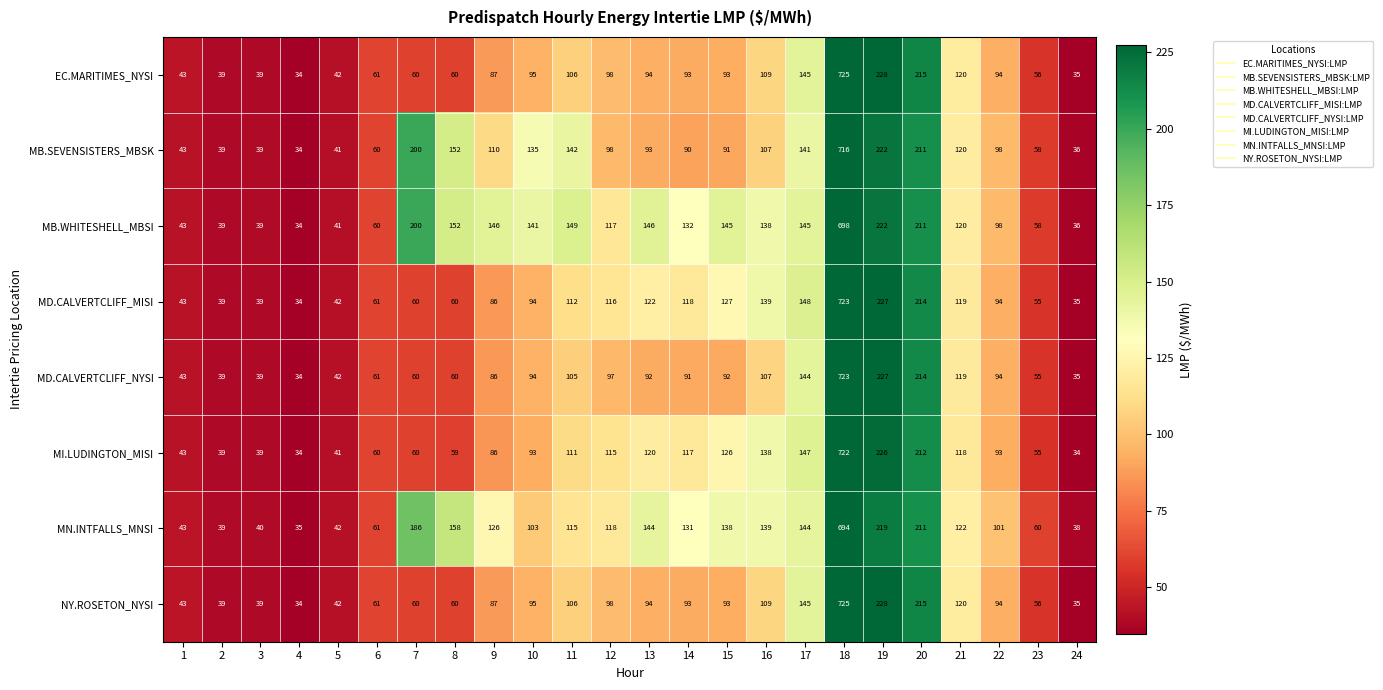

What is the difference between the highest and lowest values at 22?

8